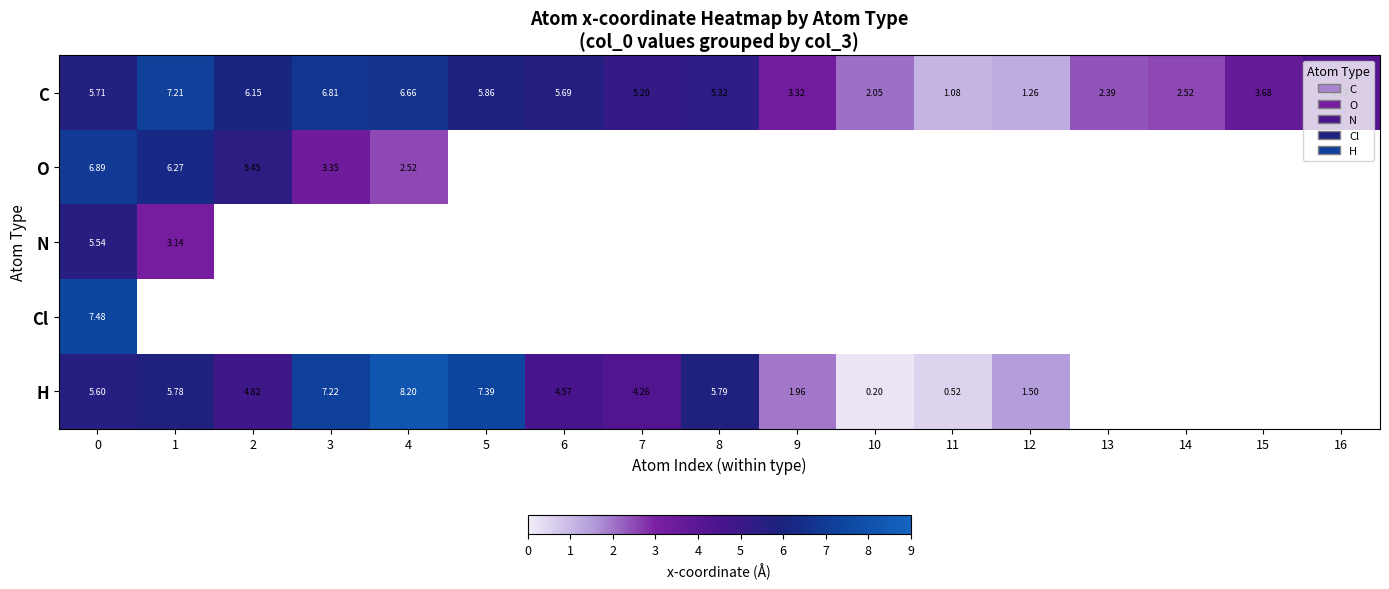

Is it true that H equals 8.6 at 1?

False